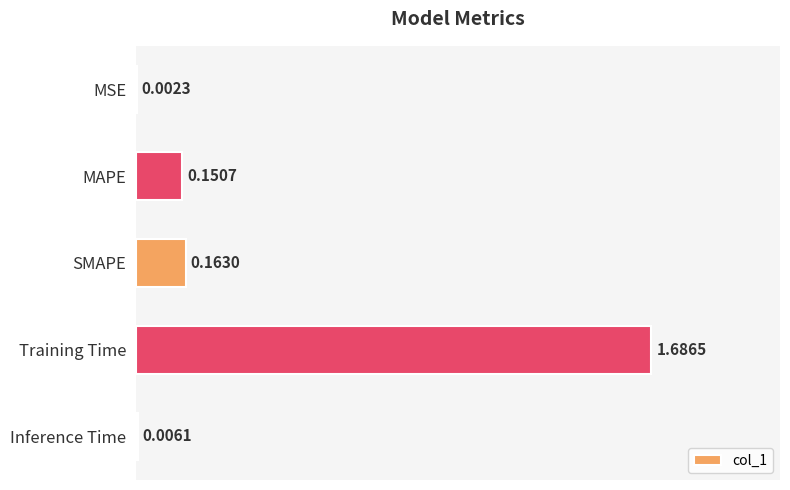

Are the bars horizontal?

Yes